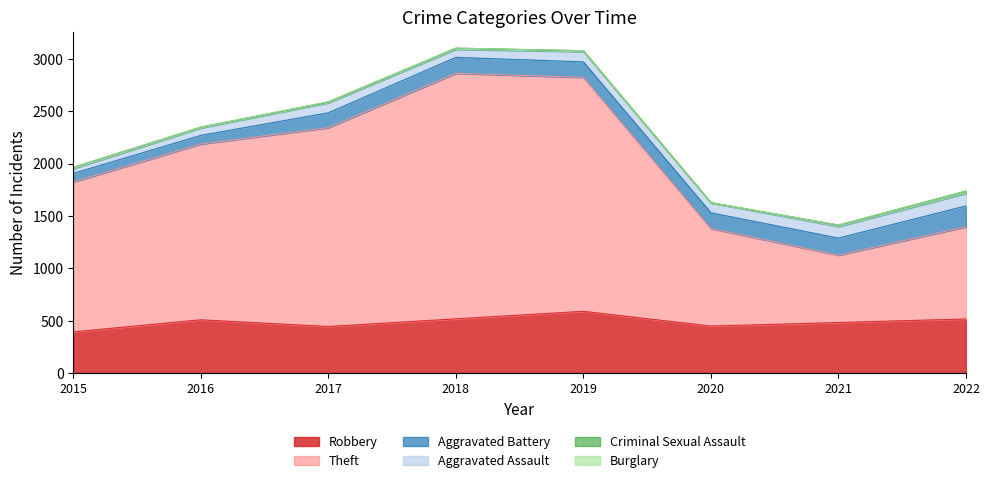

How many lines are shown in the chart?

6